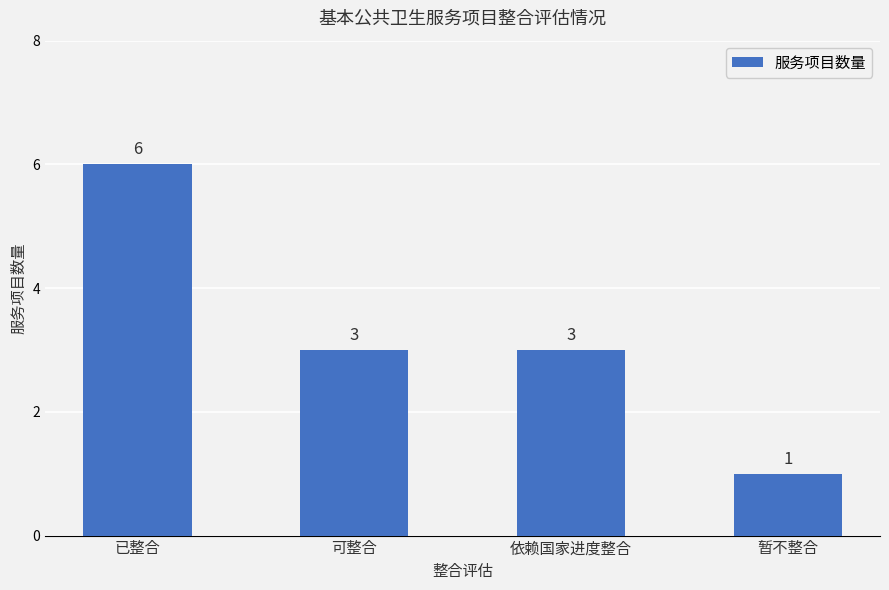

The chart shows a value of 2 at 依赖国家进度整合. True or false?

False